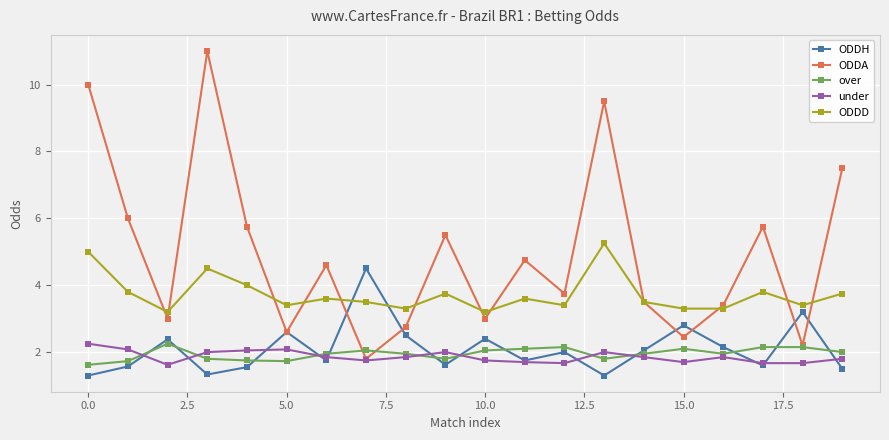

Which series has the largest range (max minus min)?

ODDA